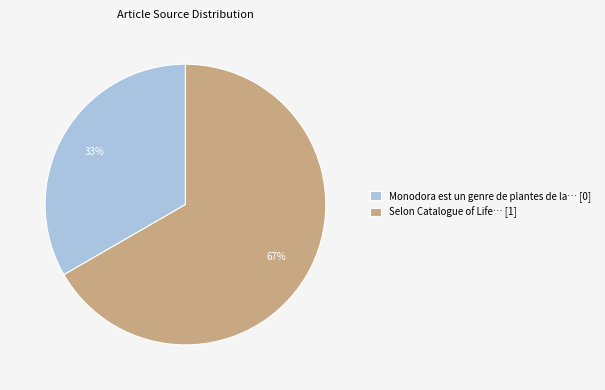

Do Monodora est un genre de plantes de la… [0] and Selon Catalogue of Life… [1] together represent more than half of the pie?

Yes